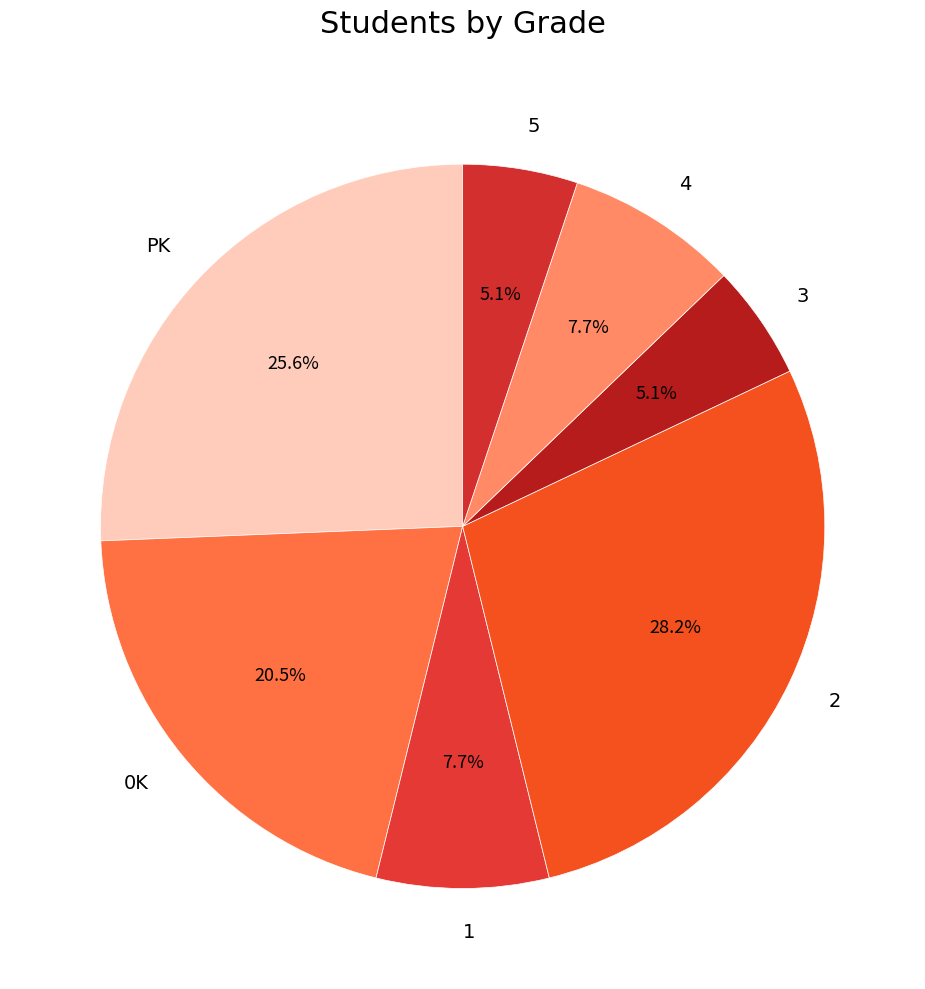

To the nearest percent, what is the difference between the 0K and 5 slice percentages?

15%